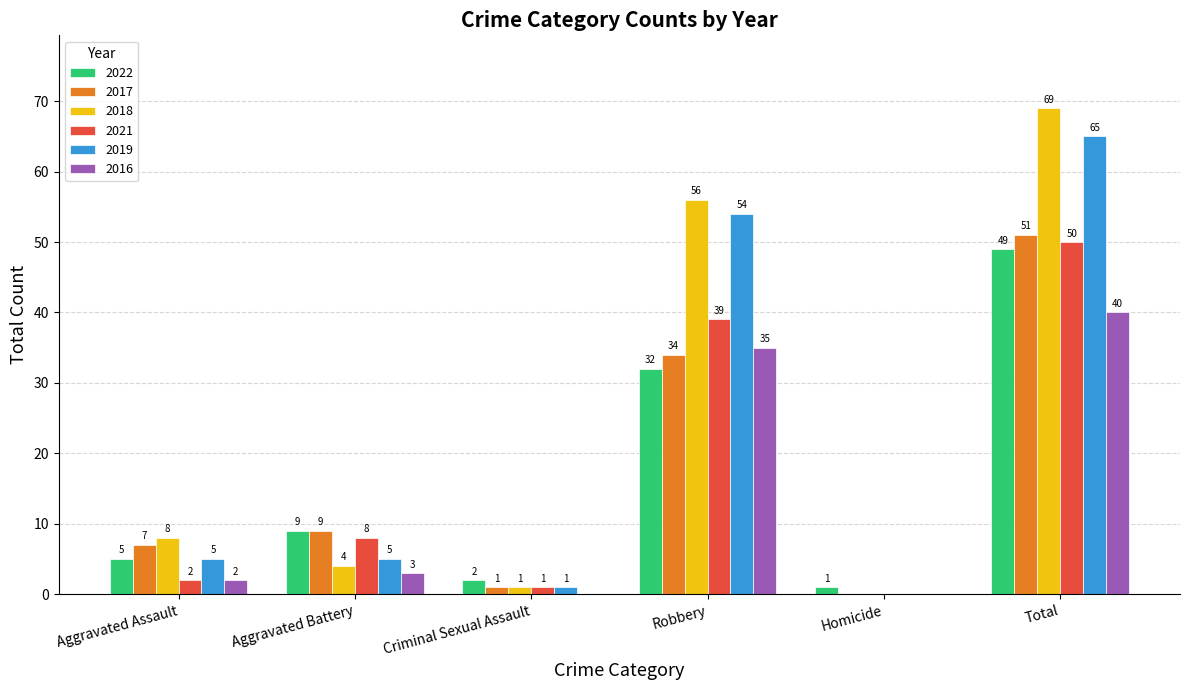

What are all the series names shown in the legend?

2022, 2017, 2018, 2021, 2019, 2016